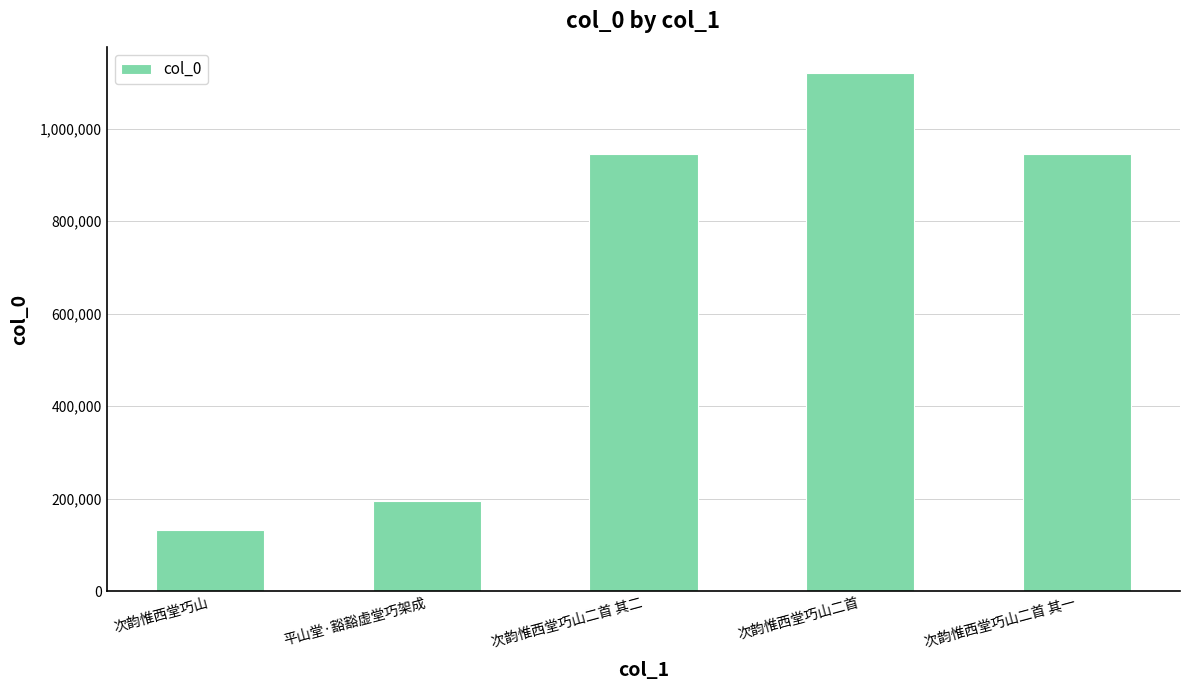

What is the minimum value shown in the chart?

131845